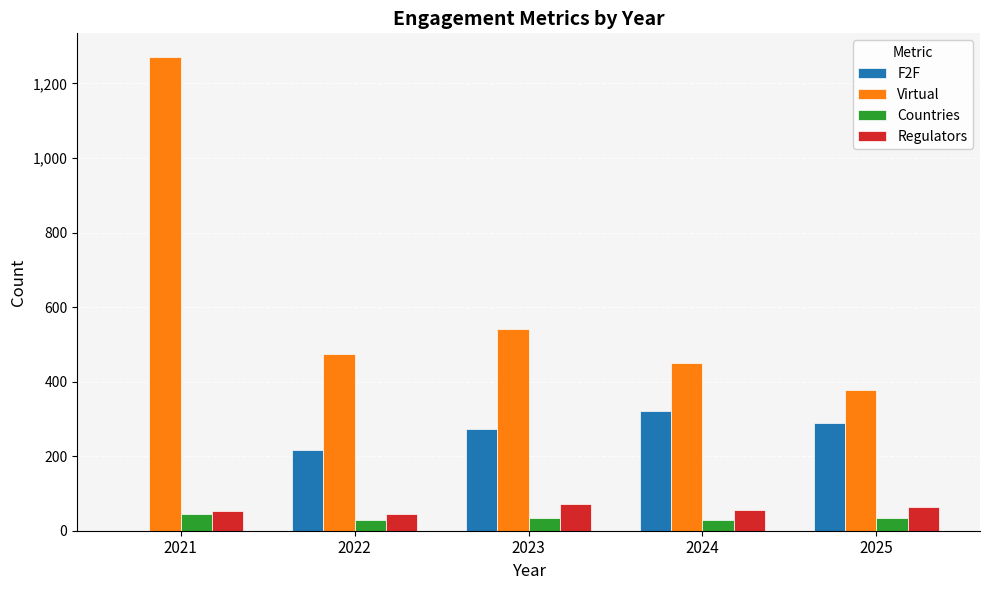

What value does the Countries series have at 2022?

29